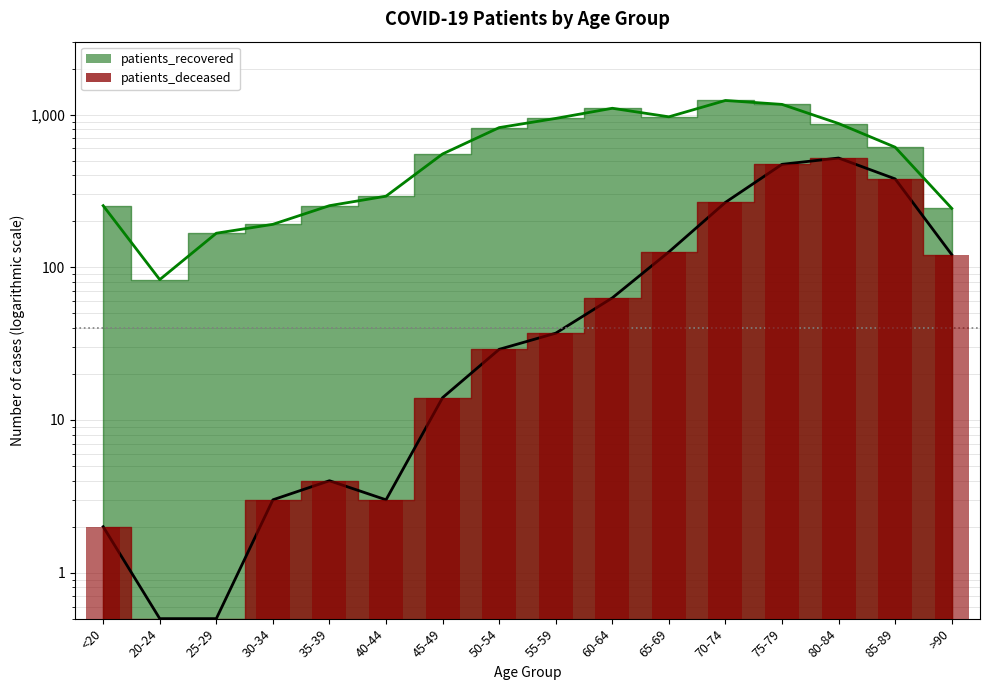

At how many categories does at least one series exceed 1019?

3